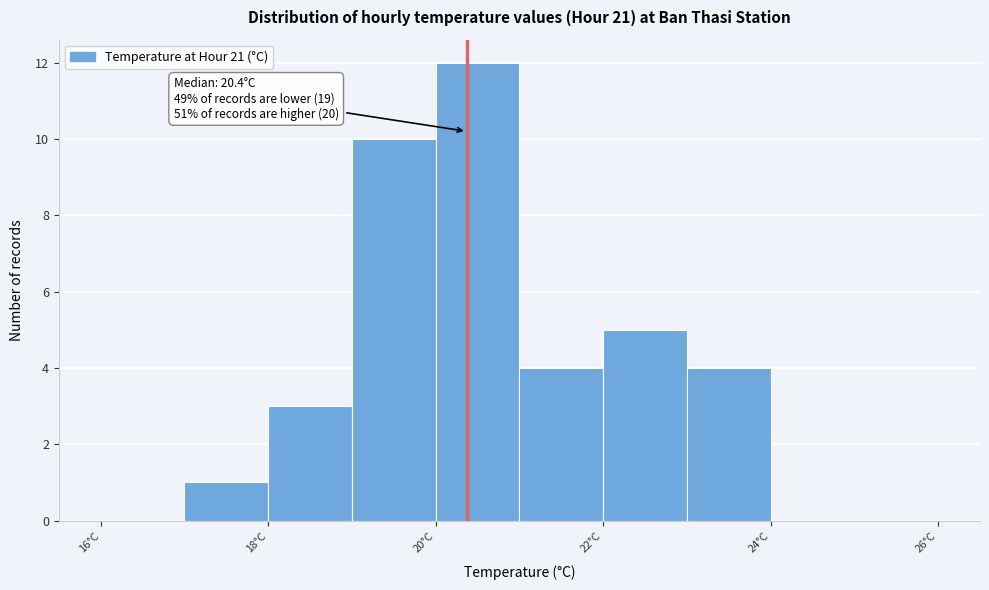

Over which range of the x-axis is the bar tallest?

20 to 21